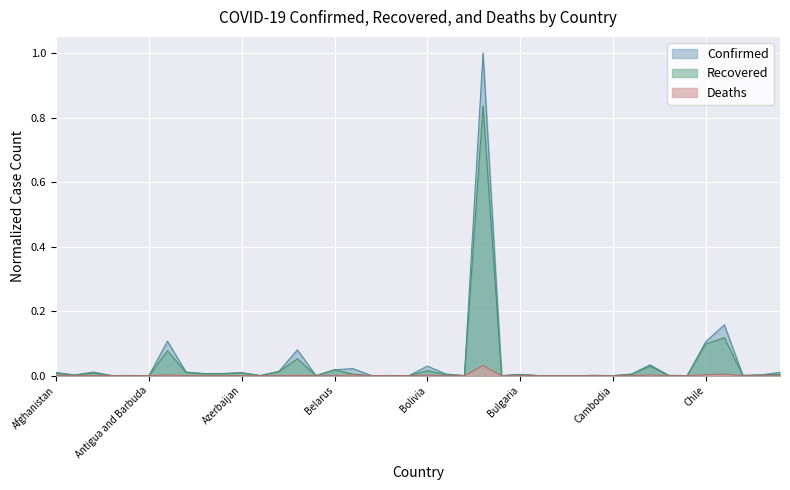

True or false: Confirmed and Recovered intersect in this chart.

False